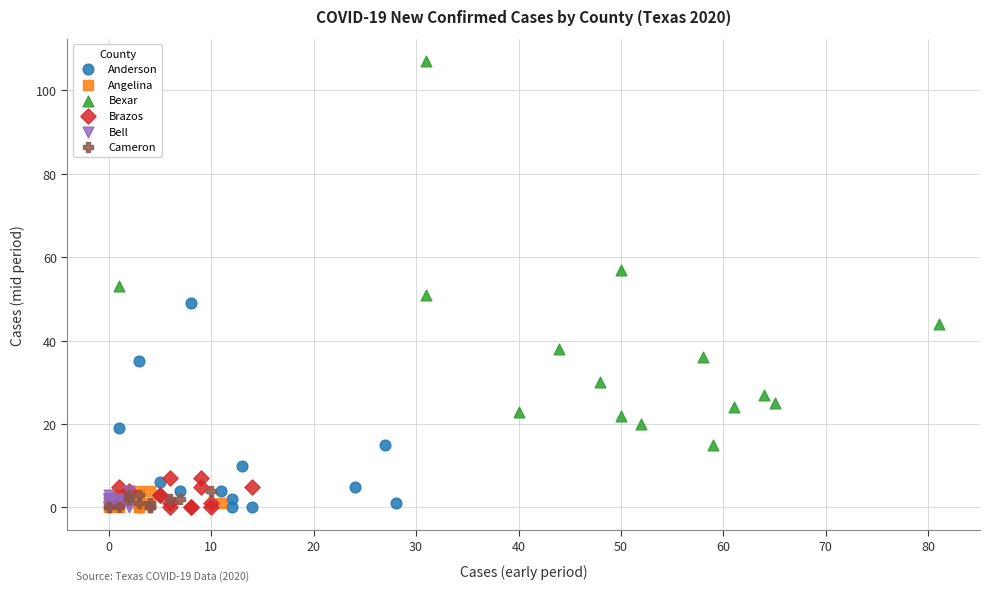

What are all the series names shown in the legend?

Anderson, Angelina, Bexar, Brazos, Bell, Cameron